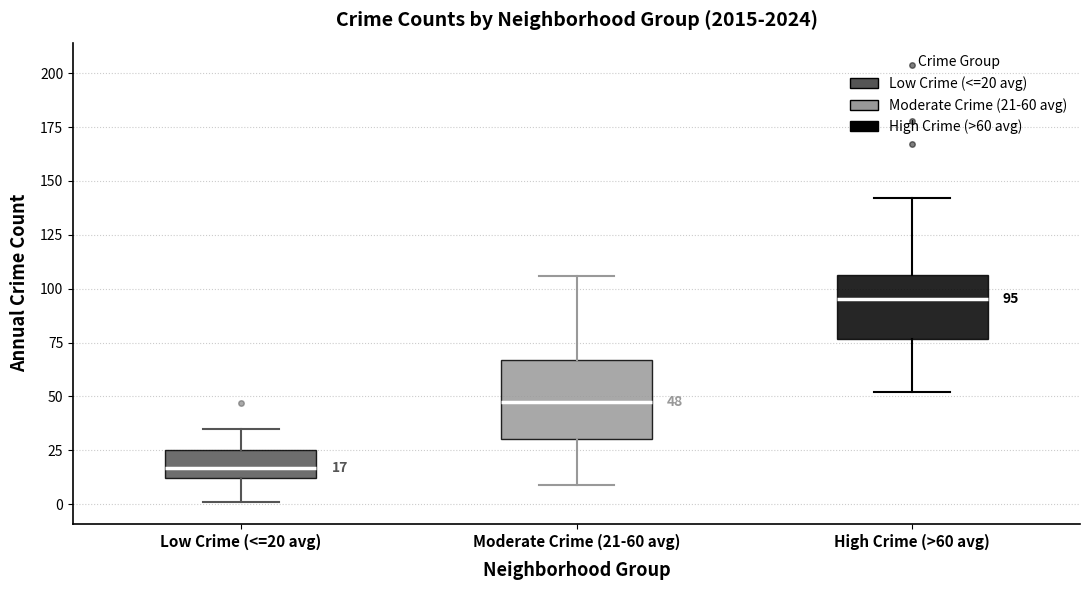

Which box's median line is the highest?

High Crime (>60 avg)